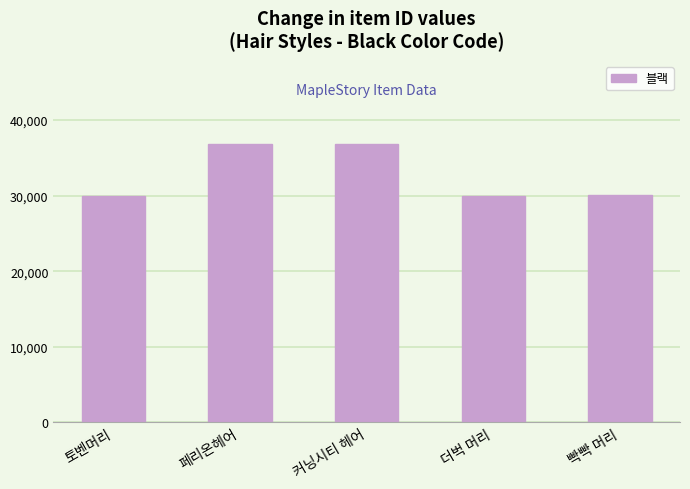

Approximately how many times larger is the value at 빡빡 머리 compared to 토벤머리?

1.0